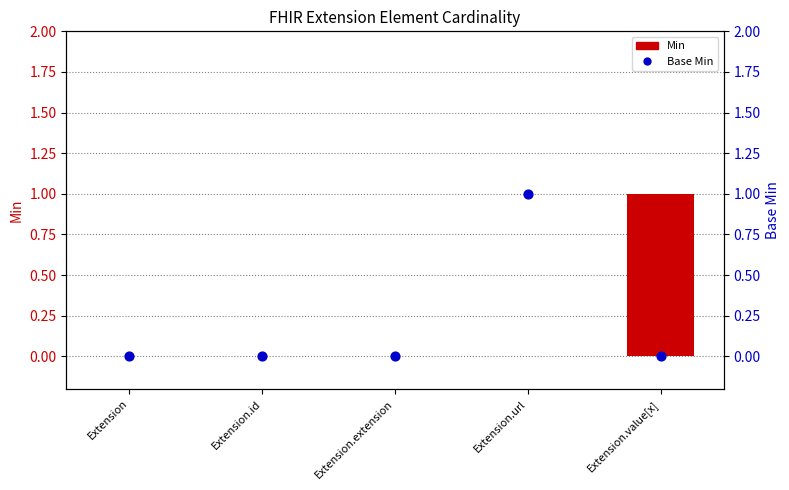

At which category is the sum across all series the highest?

Extension.url